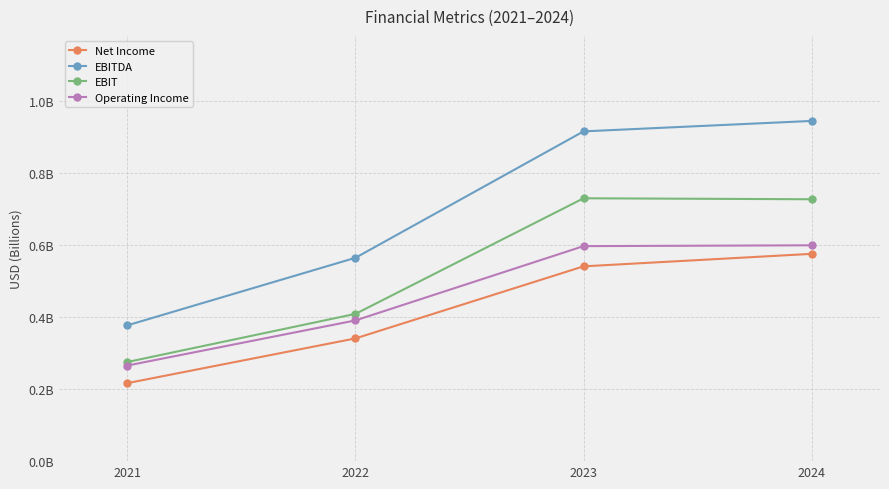

At how many categories does at least one series exceed 0?

4